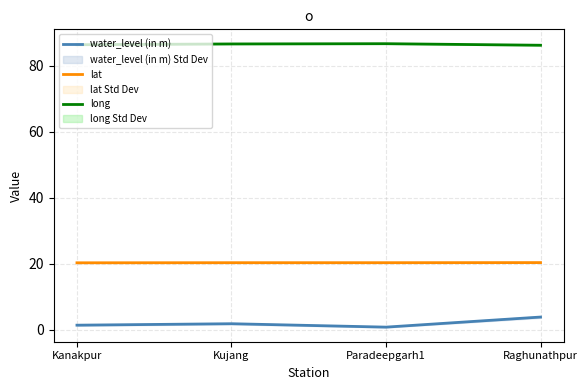

Reading right to left, extract all data points from this chart.

water_level (in m): 3.9	0.8	1.8	1.4
lat: 20.3	20.3	20.3	20.3
long: 86.1	86.6	86.5	86.3